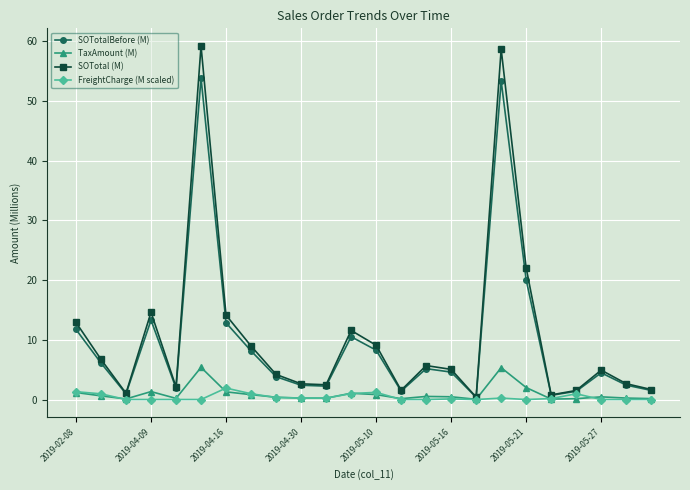

What is the maximum value shown in the chart?

59.2